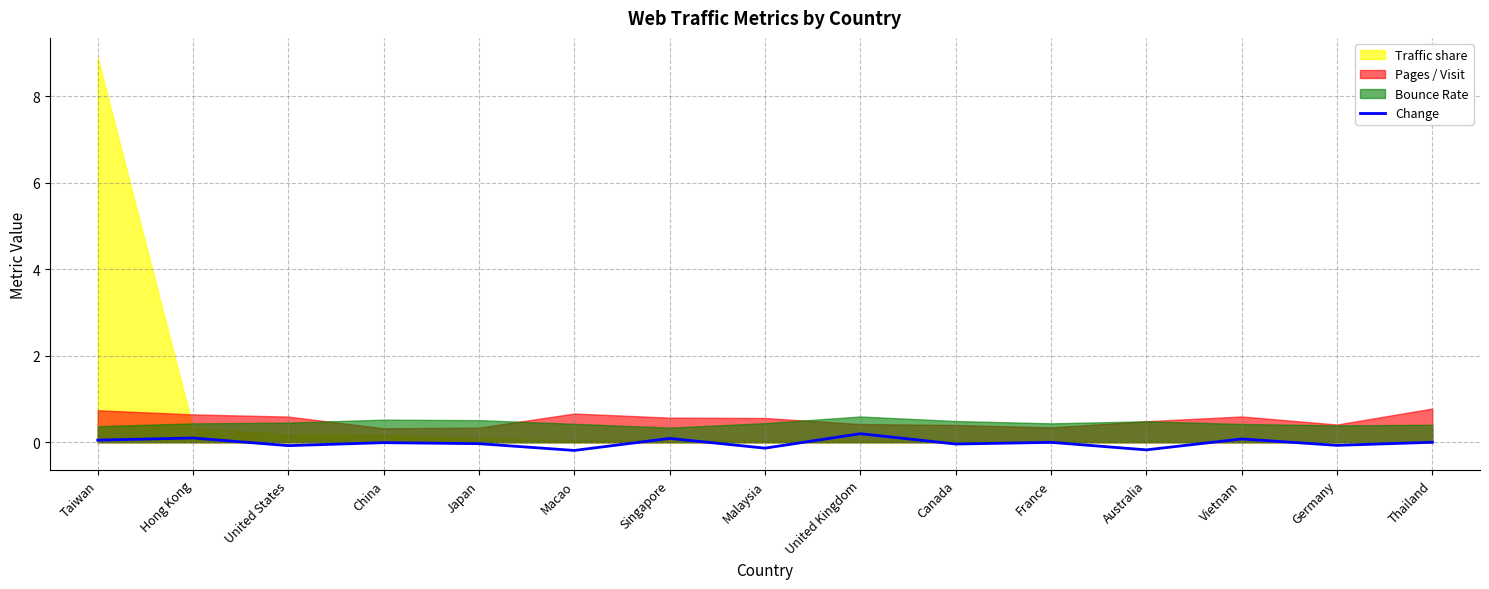

How many points are lower than both their immediate neighbors (excluding endpoints)?

6